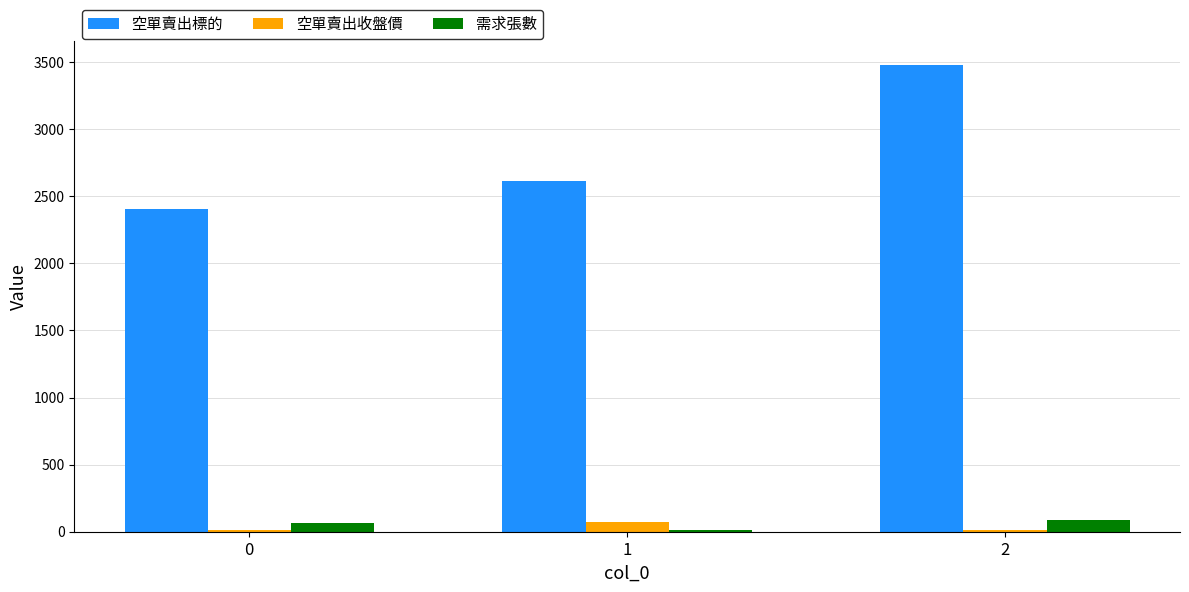

What is the approximate value of 空單賣出標的 at 0?

2409.0